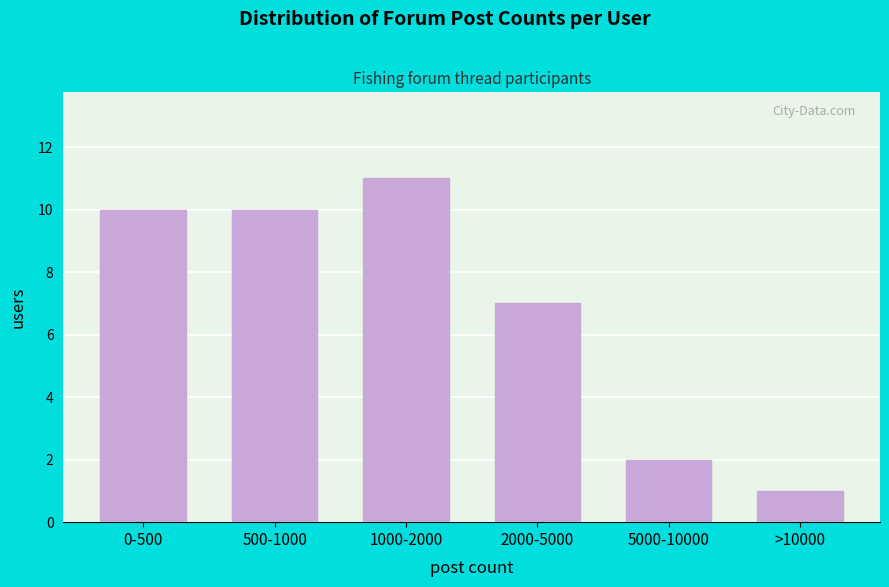

Reading right to left, what are all the values shown in this chart?

1	2	7	11	10	10